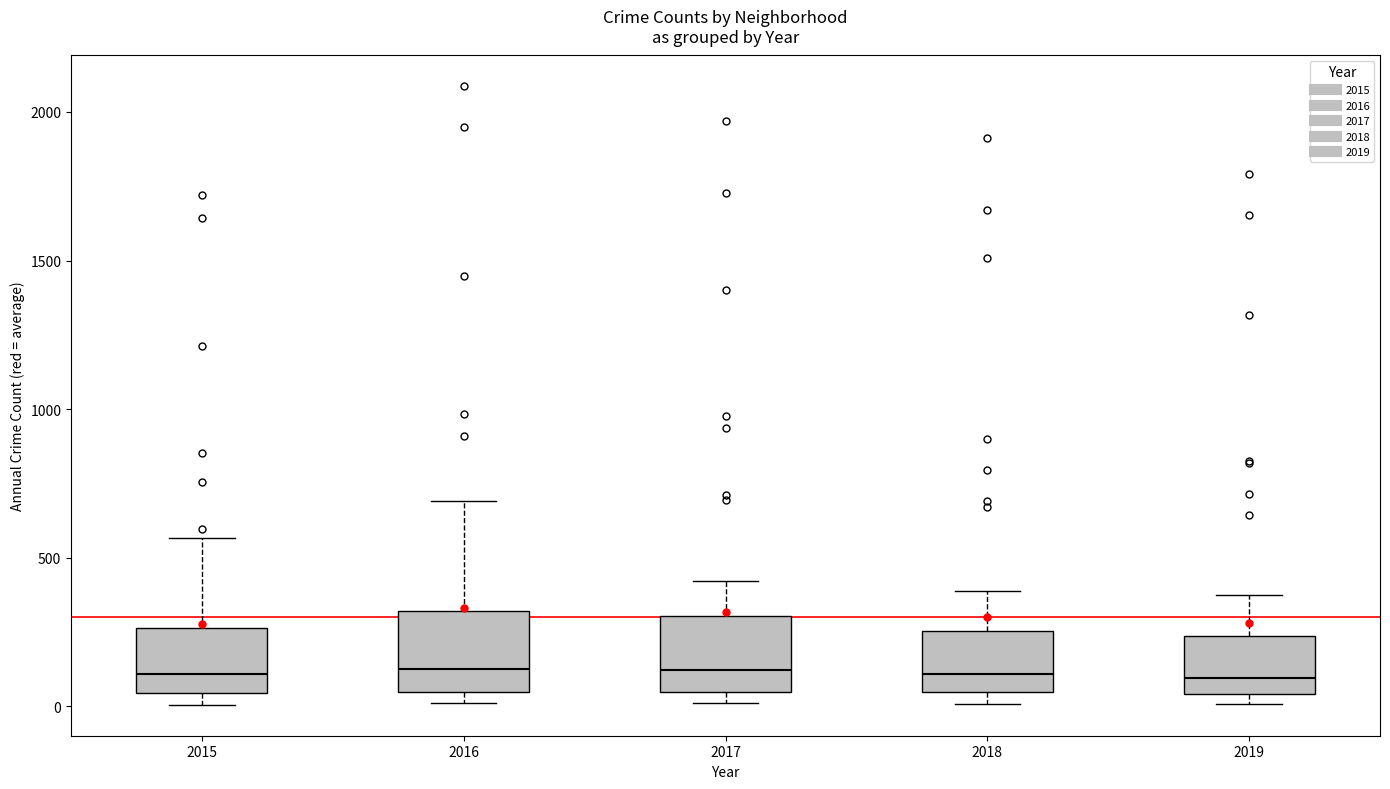

Reading left to right, transcribe this box plot: for each box, give where its median line is, the range the box spans, and where its two whiskers end, as read against the y-axis. The values are not printed on the chart, so give them approximately, as read against the axis.

2015: median 100, box 50 to 250, whiskers 0 to 550
2016: median 150, box 50 to 300, whiskers 0 to 700
2017: median 100, box 50 to 300, whiskers 0 to 400
2018: median 100, box 50 to 250, whiskers 0 to 400
2019: median 100, box 50 to 250, whiskers 0 to 400